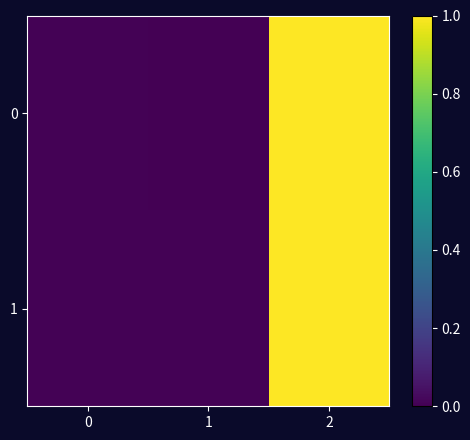

Count the number of data series in this chart.

2